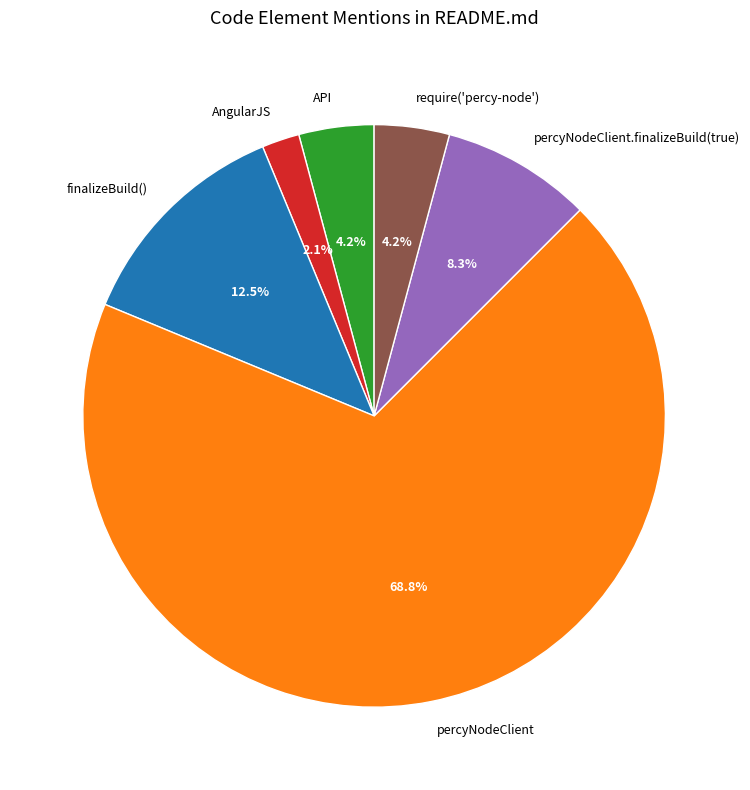

Between AngularJS and finalizeBuild(), which is larger?

finalizeBuild()